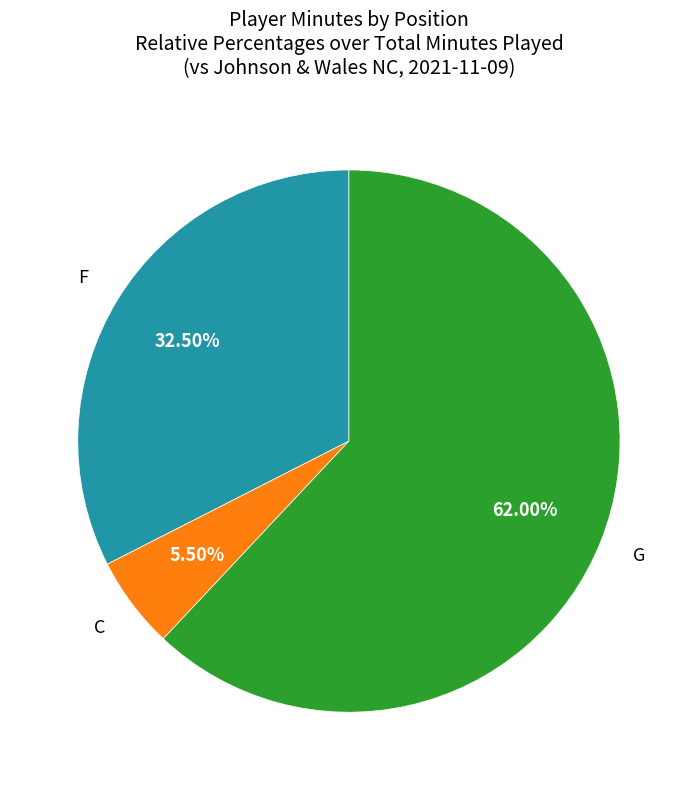

To the nearest percent, what is the average slice percentage?

33%